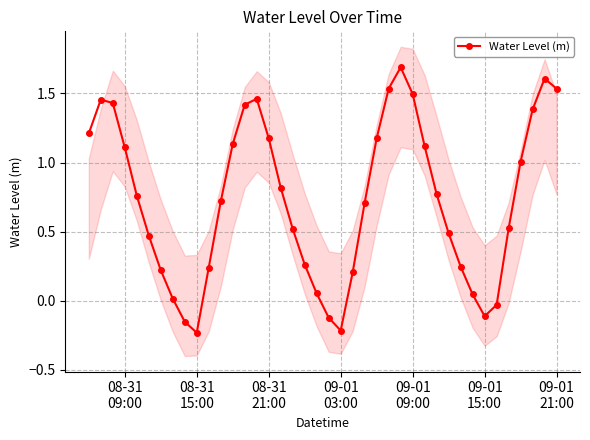

What is the sum of all values?

29.1